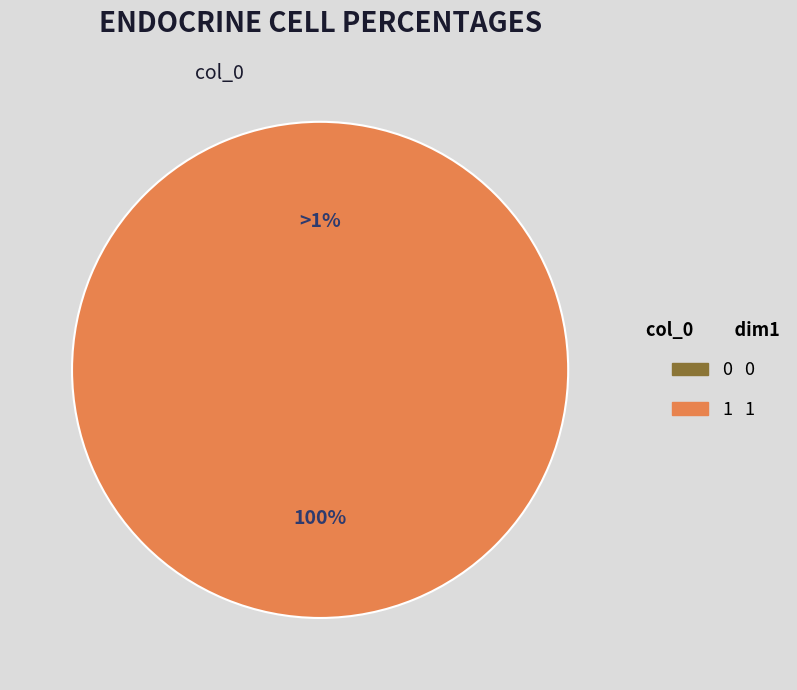

What percentage do 1 and 0 together represent?

100.0%